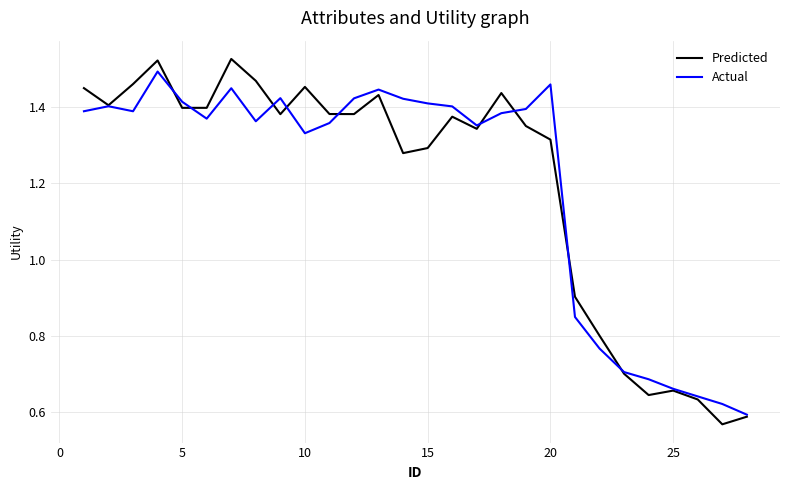

Which series has the largest range (max minus min)?

Predicted